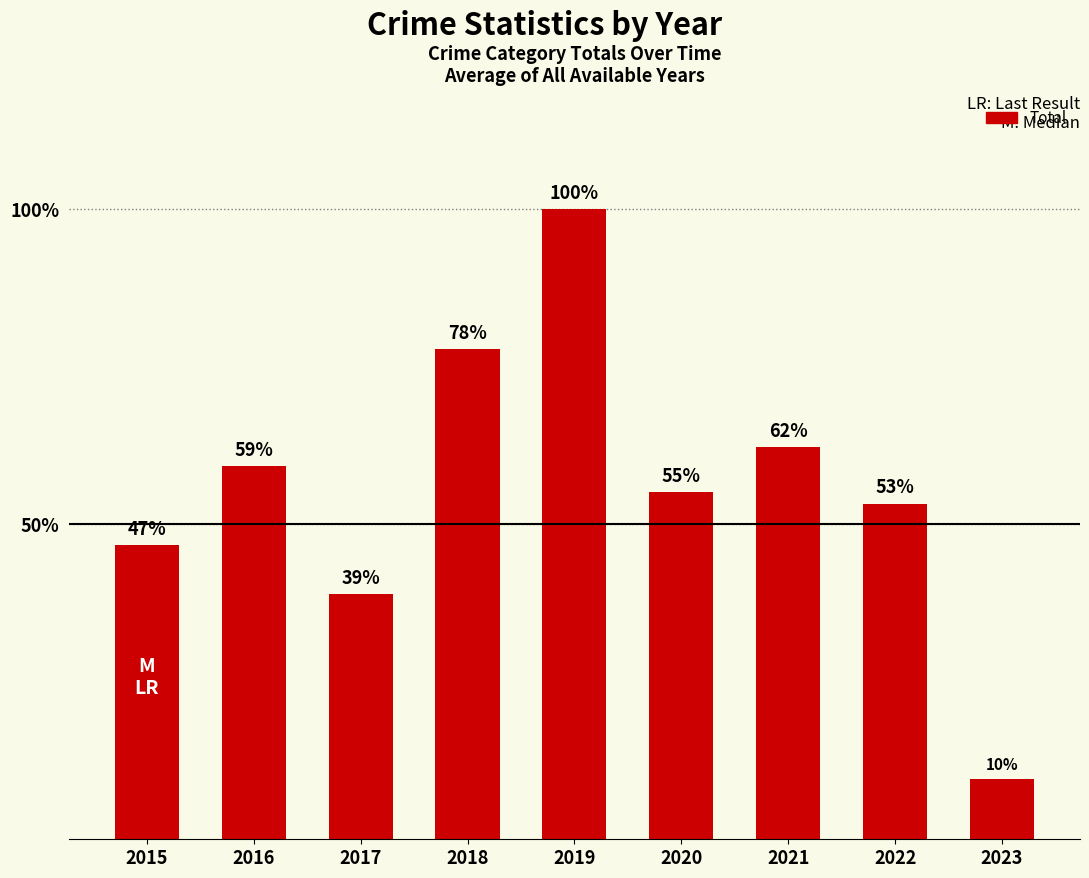

Which has a higher value, 2015 or 2017?

2015